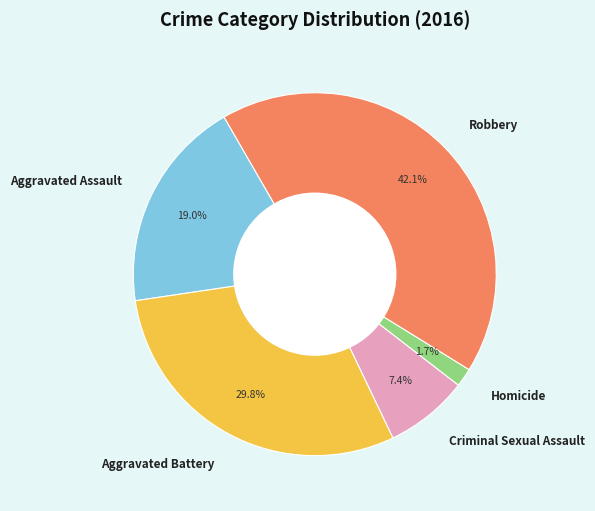

What is the ratio of the value at Homicide to the value at Aggravated Battery?

0.1